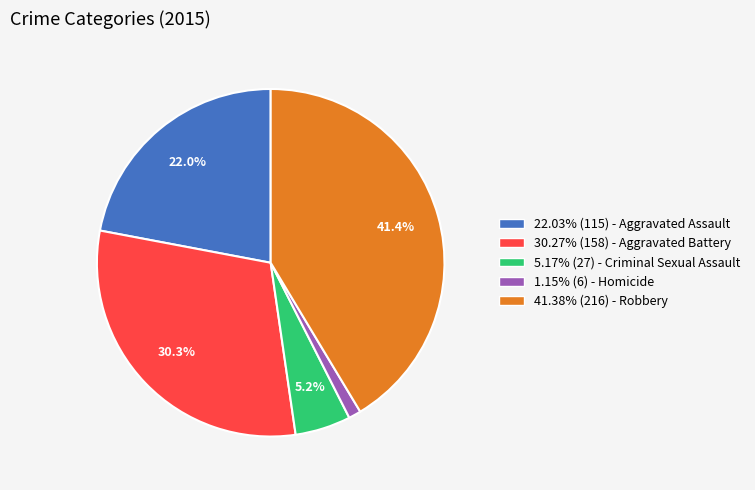

To the nearest percent, what is the average slice percentage?

20%